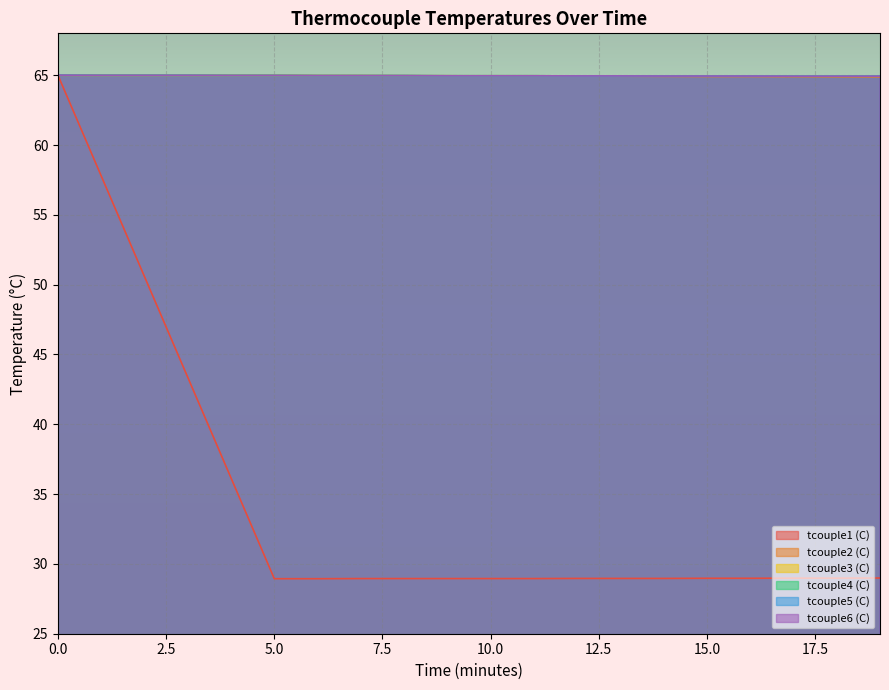

How many series are shown in this chart?

6